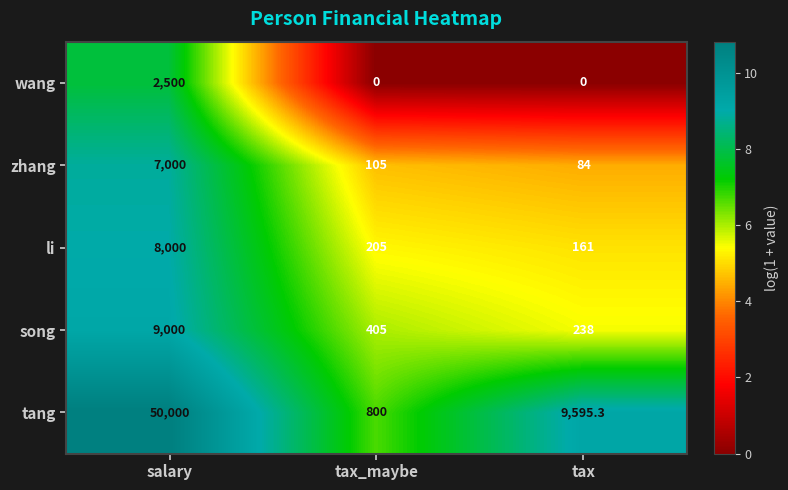

What is the difference between the li values at tax_maybe and tax?

44.0